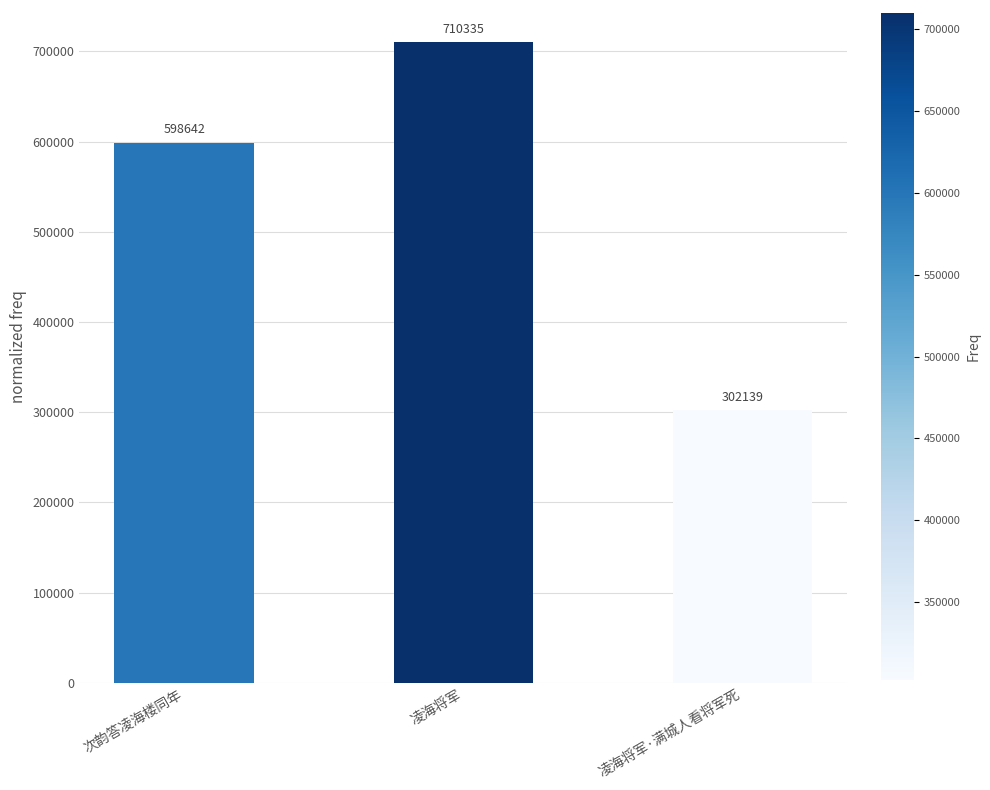

What is the label of the 1st bar from the right?

凌海将军·满城人看将军死